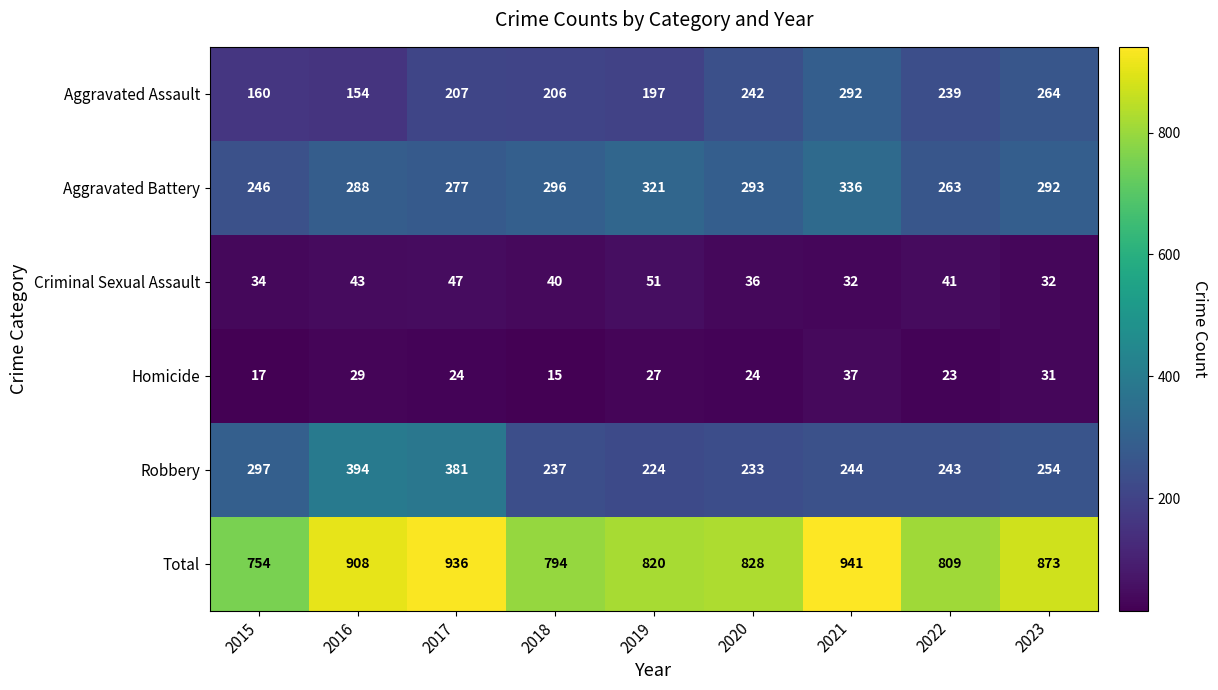

Which series has the widest spread of values?

Total